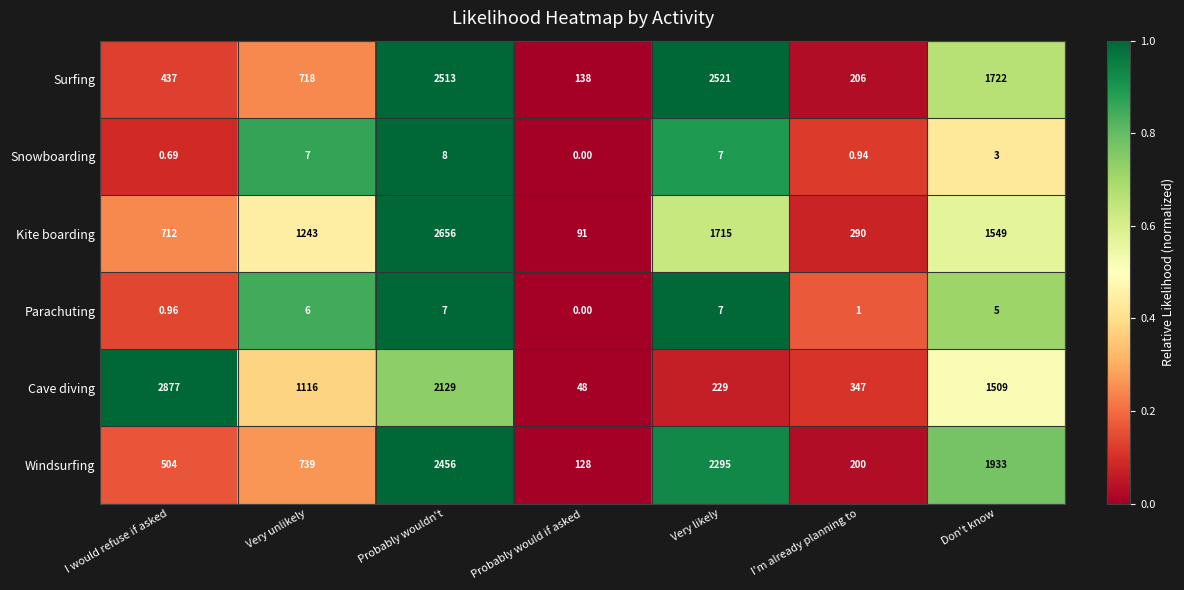

At which label is Kite boarding closest to 1373?

Very unlikely